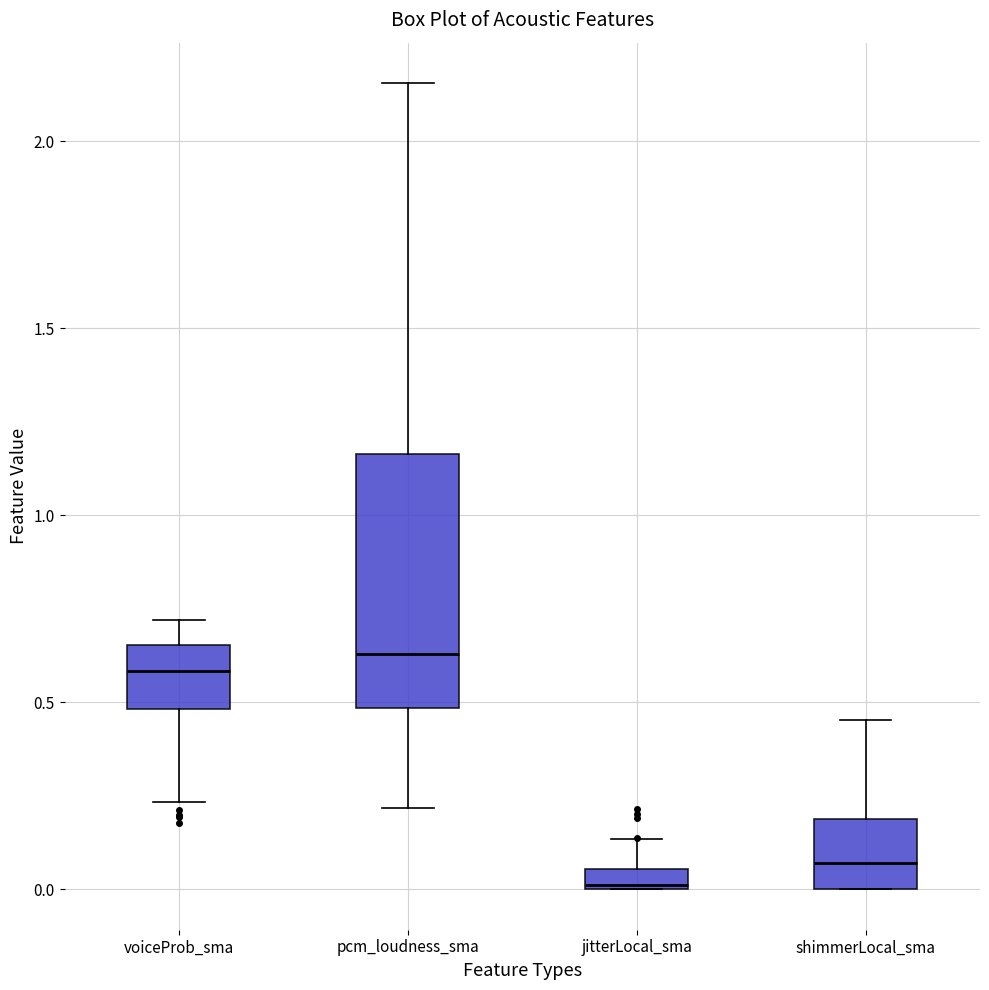

Which box is the tallest, from its lower edge to its upper edge?

pcm_loudness_sma